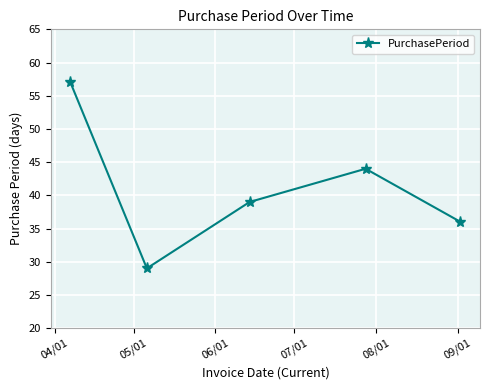

What is the sum of all values?

205